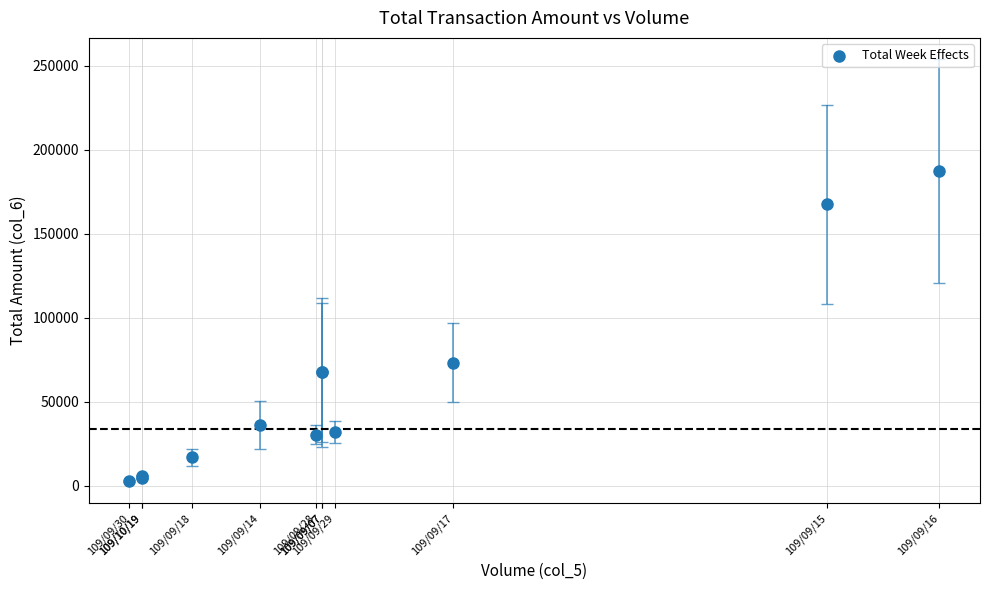

What Y value in the scatter plot is closest to 95020?

73280